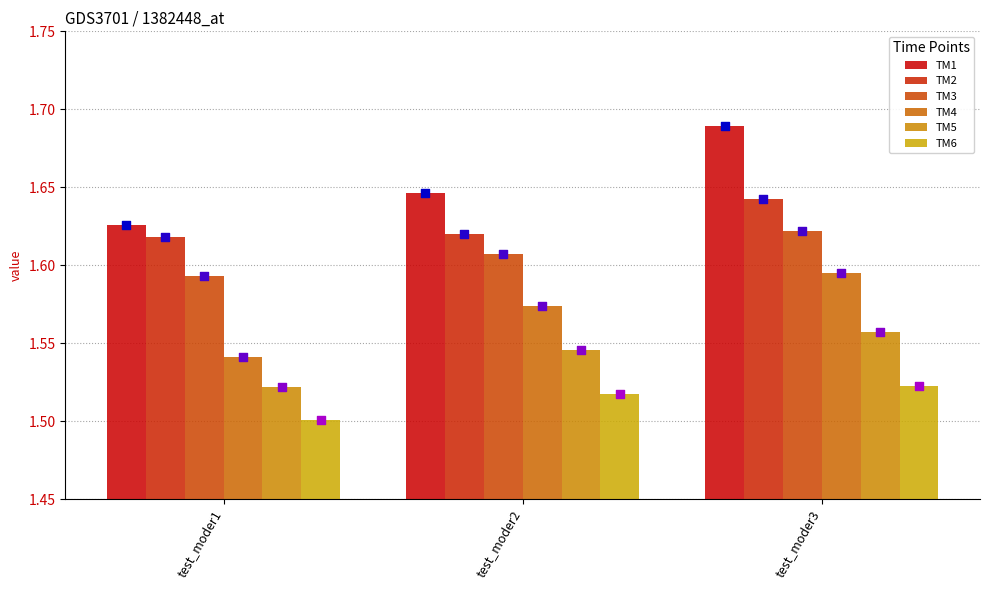

At how many categories does at least one series exceed 1?

3